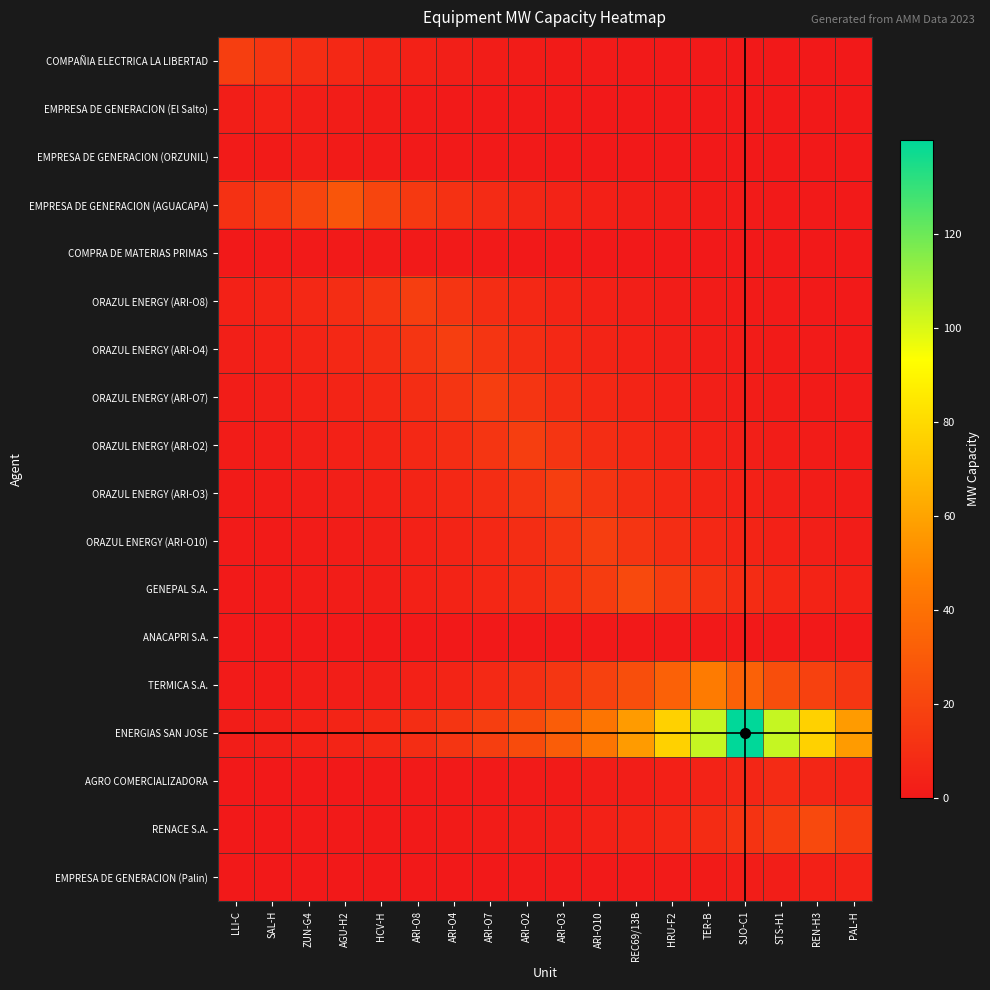

Reading right to left, list all the values displayed in this chart.

COMPAÑIA ELECTRICA LA LIBERTAD: PAL-H=0.1	REN-H3=0.1	STS-H1=0.2	SJO-C1=0.3	TER-B=0.3	HRU-F2=0.5	REC69/13B=0.6	ARI-O10=0.9	ARI-O3=1.1	ARI-O2=1.6	ARI-O7=2.1	ARI-O4=2.8	ARI-O8=3.8	HCV-H=5.2	AGU-H2=7.0	ZUN-G4=9.4	SAL-H=12.7	LLI-C=17.1
EMPRESA DE GENERACION (El Salto): PAL-H=0.0	REN-H3=0.0	STS-H1=0.1	SJO-C1=0.1	TER-B=0.1	HRU-F2=0.1	REC69/13B=0.2	ARI-O10=0.2	ARI-O3=0.3	ARI-O2=0.4	ARI-O7=0.6	ARI-O4=0.8	ARI-O8=1.1	HCV-H=1.5	AGU-H2=2.0	ZUN-G4=2.7	SAL-H=3.6	LLI-C=2.7
EMPRESA DE GENERACION (ORZUNIL): PAL-H=0.0	REN-H3=0.0	STS-H1=0.0	SJO-C1=0.0	TER-B=0.1	HRU-F2=0.1	REC69/13B=0.1	ARI-O10=0.2	ARI-O3=0.2	ARI-O2=0.3	ARI-O7=0.4	ARI-O4=0.5	ARI-O8=0.7	HCV-H=1.0	AGU-H2=1.3	ZUN-G4=1.8	SAL-H=1.3	LLI-C=1.0
EMPRESA DE GENERACION (AGUACAPA): PAL-H=0.4	REN-H3=0.6	STS-H1=0.7	SJO-C1=1.0	TER-B=1.4	HRU-F2=1.8	REC69/13B=2.5	ARI-O10=3.4	ARI-O3=4.5	ARI-O2=6.1	ARI-O7=8.2	ARI-O4=11.1	ARI-O8=15.0	HCV-H=20.3	AGU-H2=27.4	ZUN-G4=20.3	SAL-H=15.0	LLI-C=11.1
COMPRA DE MATERIAS PRIMAS: PAL-H=0.0	REN-H3=0.0	STS-H1=0.0	SJO-C1=0.0	TER-B=0.1	HRU-F2=0.1	REC69/13B=0.1	ARI-O10=0.1	ARI-O3=0.2	ARI-O2=0.2	ARI-O7=0.3	ARI-O4=0.5	ARI-O8=0.6	HCV-H=0.8	AGU-H2=0.6	ZUN-G4=0.5	SAL-H=0.3	LLI-C=0.2
ORAZUL ENERGY (ARI-O8): PAL-H=0.5	REN-H3=0.6	STS-H1=0.8	SJO-C1=1.1	TER-B=1.5	HRU-F2=2.1	REC69/13B=2.8	ARI-O10=3.8	ARI-O3=5.1	ARI-O2=6.9	ARI-O7=9.3	ARI-O4=12.6	ARI-O8=17.0	HCV-H=12.6	AGU-H2=9.3	ZUN-G4=6.9	SAL-H=5.1	LLI-C=3.8
ORAZUL ENERGY (ARI-O4): PAL-H=0.6	REN-H3=0.8	STS-H1=1.1	SJO-C1=1.5	TER-B=2.1	HRU-F2=2.8	REC69/13B=3.8	ARI-O10=5.1	ARI-O3=6.9	ARI-O2=9.3	ARI-O7=12.6	ARI-O4=17.0	ARI-O8=12.6	HCV-H=9.3	AGU-H2=6.9	ZUN-G4=5.1	SAL-H=3.8	LLI-C=2.8
ORAZUL ENERGY (ARI-O7): PAL-H=0.8	REN-H3=1.1	STS-H1=1.5	SJO-C1=2.1	TER-B=2.8	HRU-F2=3.8	REC69/13B=5.1	ARI-O10=6.9	ARI-O3=9.3	ARI-O2=12.6	ARI-O7=17.0	ARI-O4=12.6	ARI-O8=9.3	HCV-H=6.9	AGU-H2=5.1	ZUN-G4=3.8	SAL-H=2.8	LLI-C=2.1
ORAZUL ENERGY (ARI-O2): PAL-H=1.1	REN-H3=1.5	STS-H1=2.1	SJO-C1=2.8	TER-B=3.8	HRU-F2=5.1	REC69/13B=6.9	ARI-O10=9.3	ARI-O3=12.6	ARI-O2=17.0	ARI-O7=12.6	ARI-O4=9.3	ARI-O8=6.9	HCV-H=5.1	AGU-H2=3.8	ZUN-G4=2.8	SAL-H=2.1	LLI-C=1.5
ORAZUL ENERGY (ARI-O3): PAL-H=1.5	REN-H3=2.1	STS-H1=2.8	SJO-C1=3.8	TER-B=5.1	HRU-F2=6.9	REC69/13B=9.3	ARI-O10=12.6	ARI-O3=17.0	ARI-O2=12.6	ARI-O7=9.3	ARI-O4=6.9	ARI-O8=5.1	HCV-H=3.8	AGU-H2=2.8	ZUN-G4=2.1	SAL-H=1.5	LLI-C=1.1
ORAZUL ENERGY (ARI-O10): PAL-H=2.1	REN-H3=2.8	STS-H1=3.8	SJO-C1=5.1	TER-B=6.9	HRU-F2=9.3	REC69/13B=12.6	ARI-O10=17.0	ARI-O3=12.6	ARI-O2=9.3	ARI-O7=6.9	ARI-O4=5.1	ARI-O8=3.8	HCV-H=2.8	AGU-H2=2.1	ZUN-G4=1.5	SAL-H=1.1	LLI-C=0.8
GENEPAL S.A.: PAL-H=3.6	REN-H3=4.9	STS-H1=6.6	SJO-C1=8.9	TER-B=12.1	HRU-F2=16.3	REC69/13B=22.0	ARI-O10=16.3	ARI-O3=12.1	ARI-O2=8.9	ARI-O7=6.6	ARI-O4=4.9	ARI-O8=3.6	HCV-H=2.7	AGU-H2=2.0	ZUN-G4=1.5	SAL-H=1.1	LLI-C=0.8
ANACAPRI S.A.: PAL-H=0.0	REN-H3=0.0	STS-H1=0.0	SJO-C1=0.0	TER-B=0.0	HRU-F2=0.0	REC69/13B=0.0	ARI-O10=0.0	ARI-O3=0.0	ARI-O2=0.0	ARI-O7=0.0	ARI-O4=0.0	ARI-O8=0.0	HCV-H=0.0	AGU-H2=0.0	ZUN-G4=0.0	SAL-H=0.0	LLI-C=0.0
TERMICA S.A.: PAL-H=13.4	REN-H3=18.1	STS-H1=24.5	SJO-C1=33.0	TER-B=44.6	HRU-F2=33.0	REC69/13B=24.5	ARI-O10=18.1	ARI-O3=13.4	ARI-O2=10.0	ARI-O7=7.4	ARI-O4=5.5	ARI-O8=4.0	HCV-H=3.0	AGU-H2=2.2	ZUN-G4=1.6	SAL-H=1.2	LLI-C=0.9
ENERGIAS SAN JOSE: PAL-H=56.9	REN-H3=76.8	STS-H1=103.6	SJO-C1=139.9	TER-B=103.6	HRU-F2=76.8	REC69/13B=56.9	ARI-O10=42.1	ARI-O3=31.2	ARI-O2=23.1	ARI-O7=17.1	ARI-O4=12.7	ARI-O8=9.4	HCV-H=7.0	AGU-H2=5.2	ZUN-G4=3.8	SAL-H=2.8	LLI-C=2.1
AGRO COMERCIALIZADORA: PAL-H=4.5	REN-H3=6.1	STS-H1=8.2	SJO-C1=6.1	TER-B=4.5	HRU-F2=3.3	REC69/13B=2.5	ARI-O10=1.8	ARI-O3=1.4	ARI-O2=1.0	ARI-O7=0.7	ARI-O4=0.6	ARI-O8=0.4	HCV-H=0.3	AGU-H2=0.2	ZUN-G4=0.2	SAL-H=0.1	LLI-C=0.1
RENACE S.A.: PAL-H=16.3	REN-H3=22.0	STS-H1=16.3	SJO-C1=12.1	TER-B=8.9	HRU-F2=6.6	REC69/13B=4.9	ARI-O10=3.6	ARI-O3=2.7	ARI-O2=2.0	ARI-O7=1.5	ARI-O4=1.1	ARI-O8=0.8	HCV-H=0.6	AGU-H2=0.4	ZUN-G4=0.3	SAL-H=0.2	LLI-C=0.2
EMPRESA DE GENERACION (Palin): PAL-H=4.2	REN-H3=3.1	STS-H1=2.3	SJO-C1=1.7	TER-B=1.3	HRU-F2=0.9	REC69/13B=0.7	ARI-O10=0.5	ARI-O3=0.4	ARI-O2=0.3	ARI-O7=0.2	ARI-O4=0.2	ARI-O8=0.1	HCV-H=0.1	AGU-H2=0.1	ZUN-G4=0.0	SAL-H=0.0	LLI-C=0.0